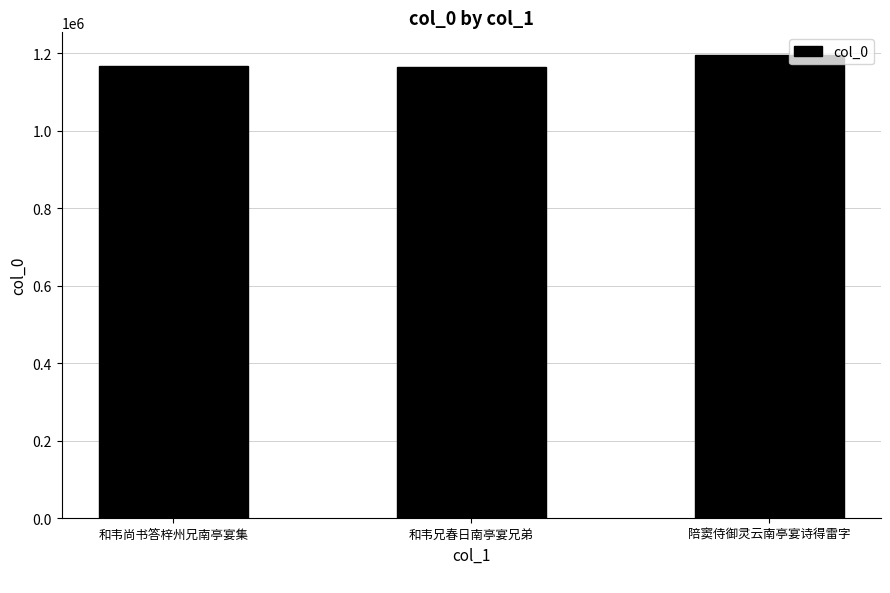

What is the maximum value shown in the chart?

1194191